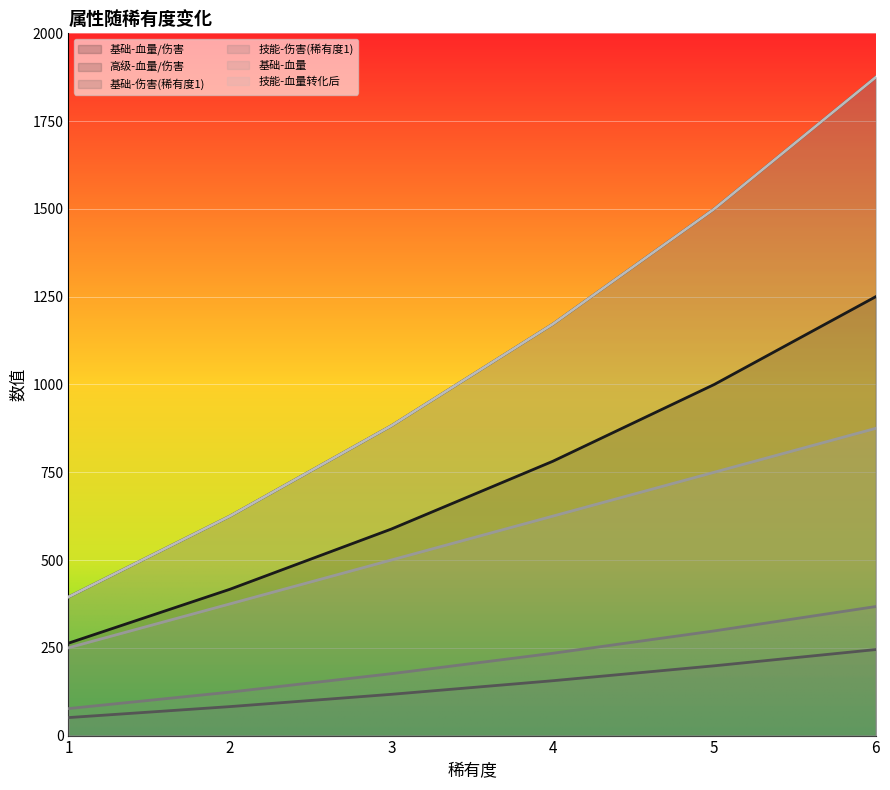

What is the value of the 基础-伤害(稀有度1) point at the 2nd from the left?

82.5